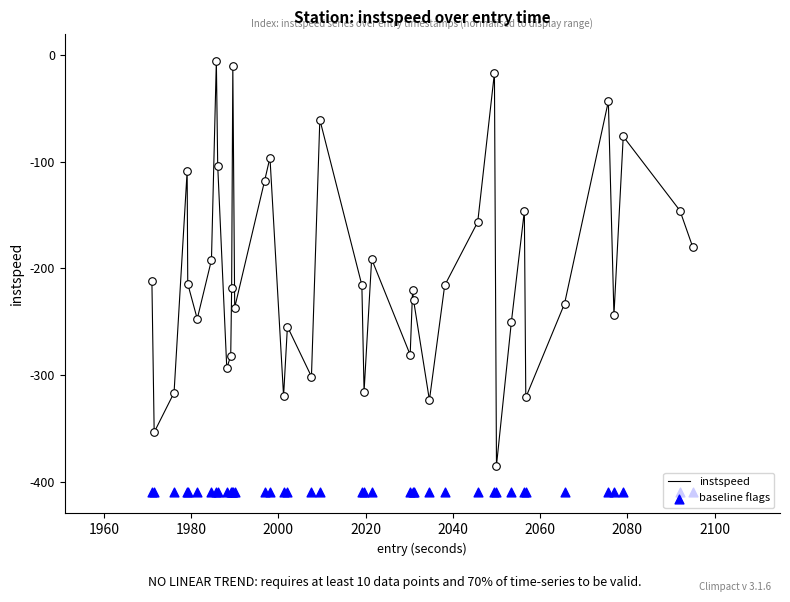

At how many categories does at least one series exceed -293?

31